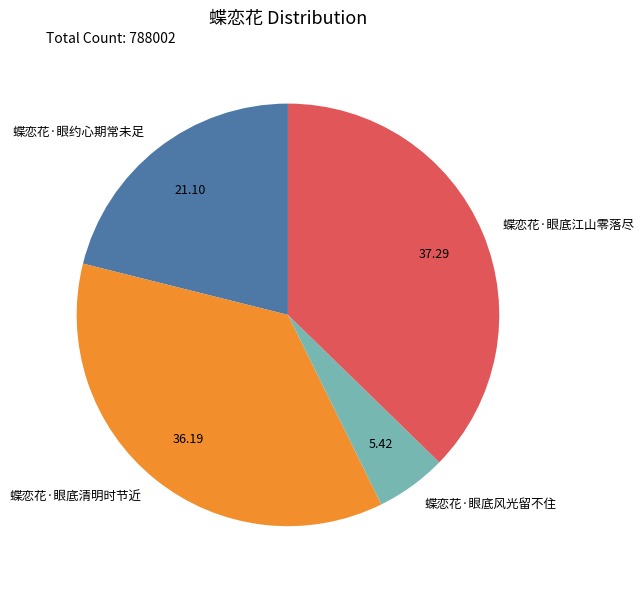

Which has a higher value, 蝶恋花·眼底清明时节近 or 蝶恋花·眼底风光留不住?

蝶恋花·眼底清明时节近